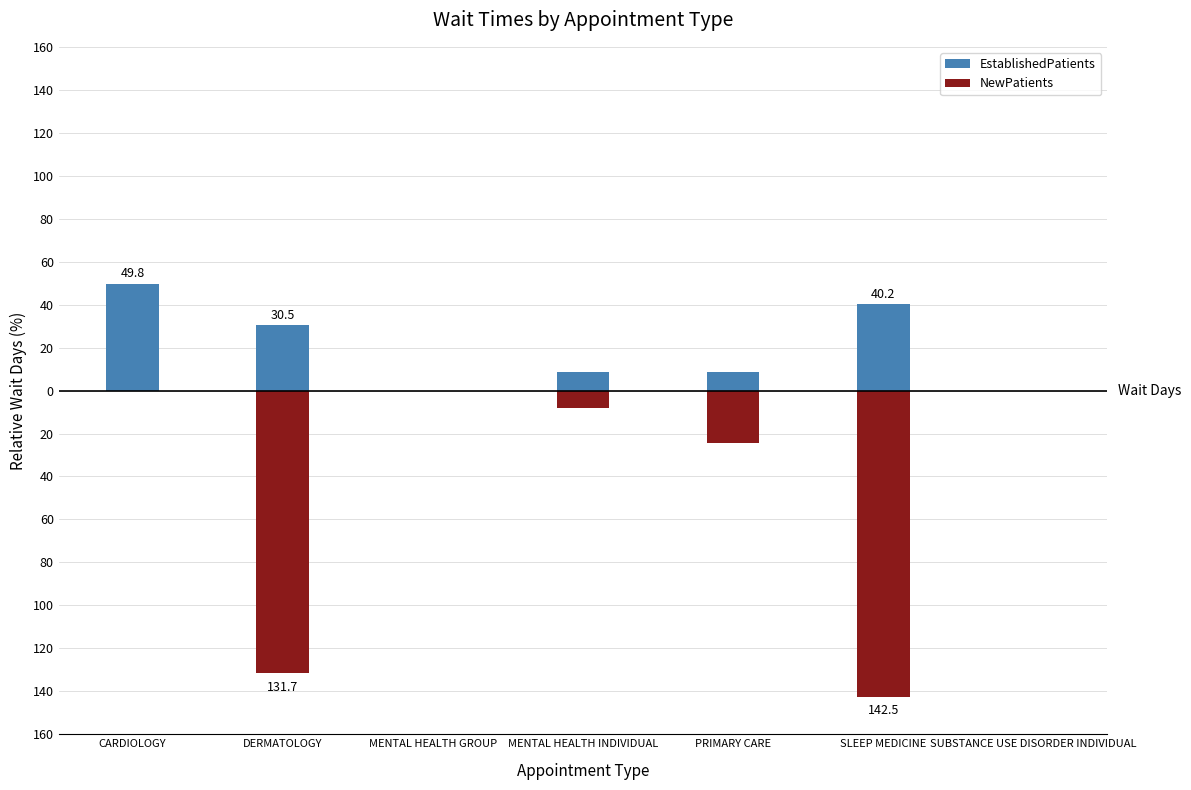

Which category has the lowest value in the EstablishedPatients series?

MENTAL HEALTH GROUP